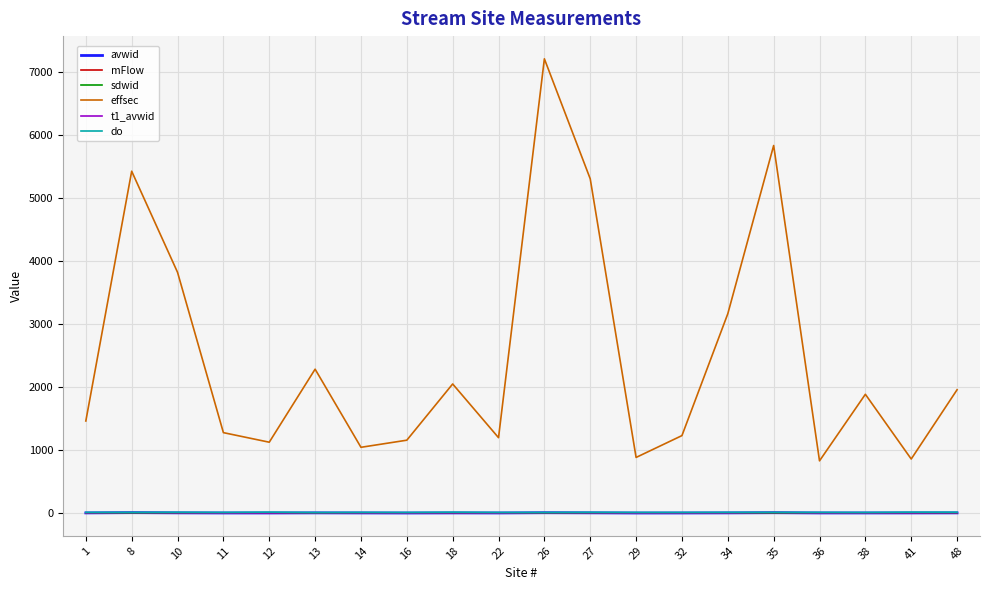

What is the minimum value shown in the chart?

0.1